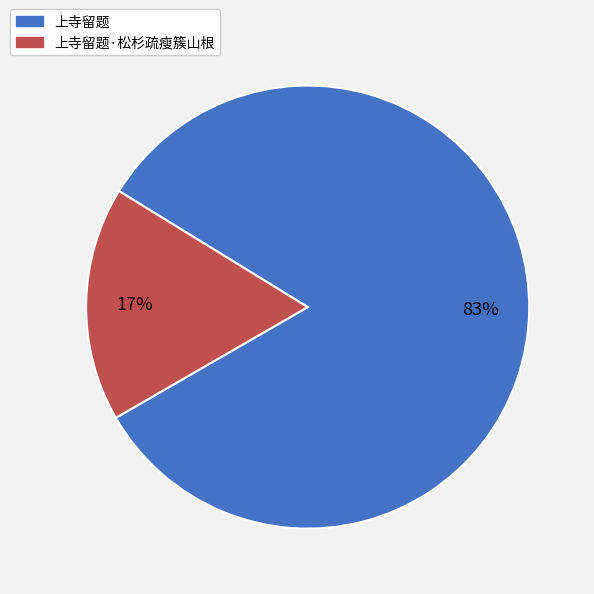

Is it true that 上寺留题·松杉疏瘦簇山根 is 8% of the pie?

False